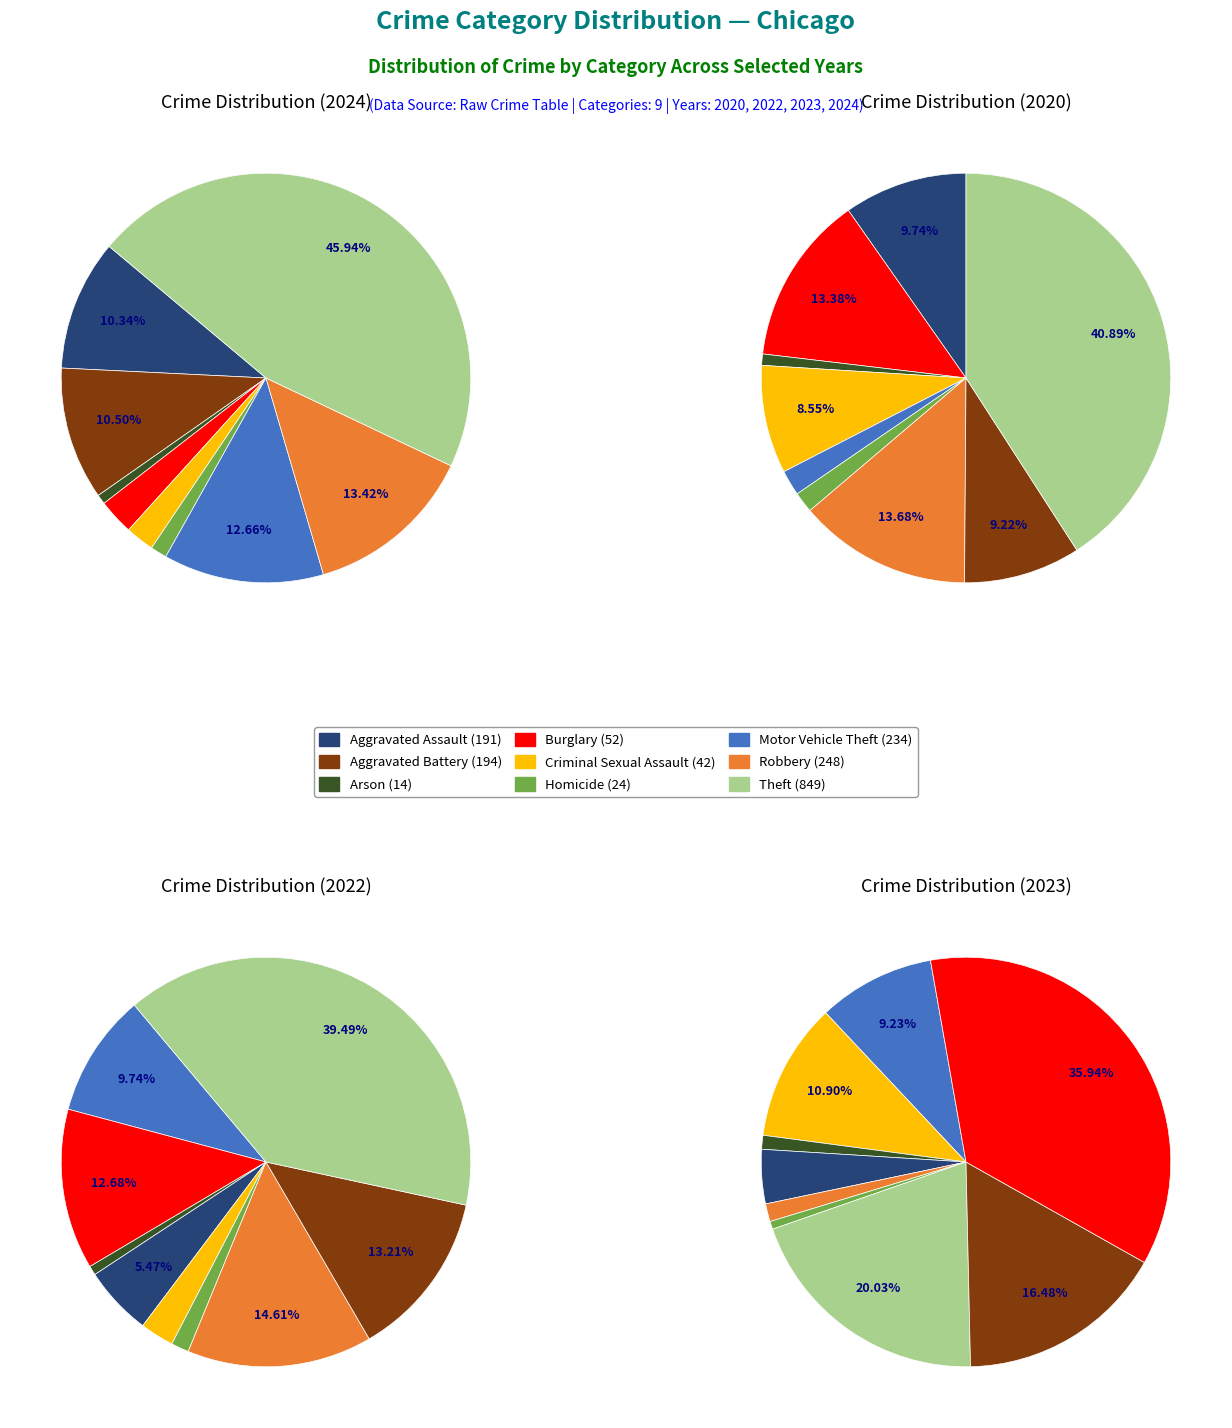

Does any single category account for the majority?

No